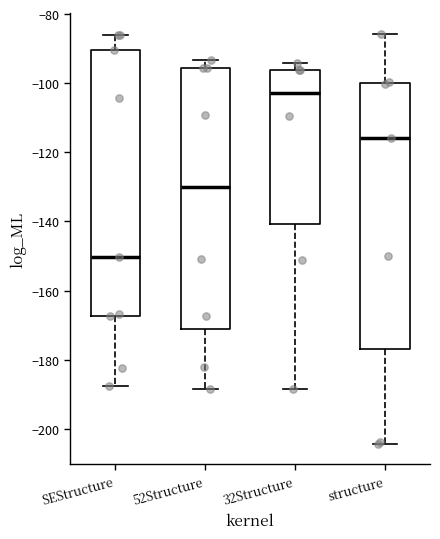

Which box's median line is the highest?

32Structure